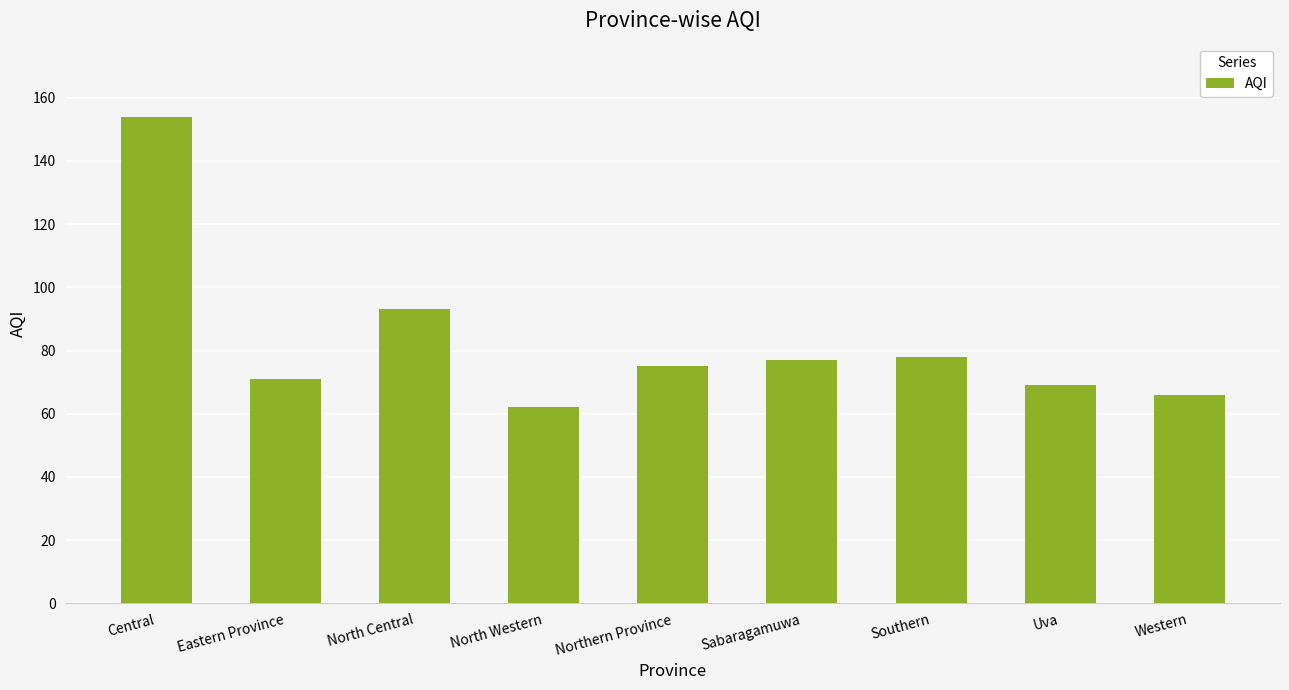

How many bars are there in total?

9